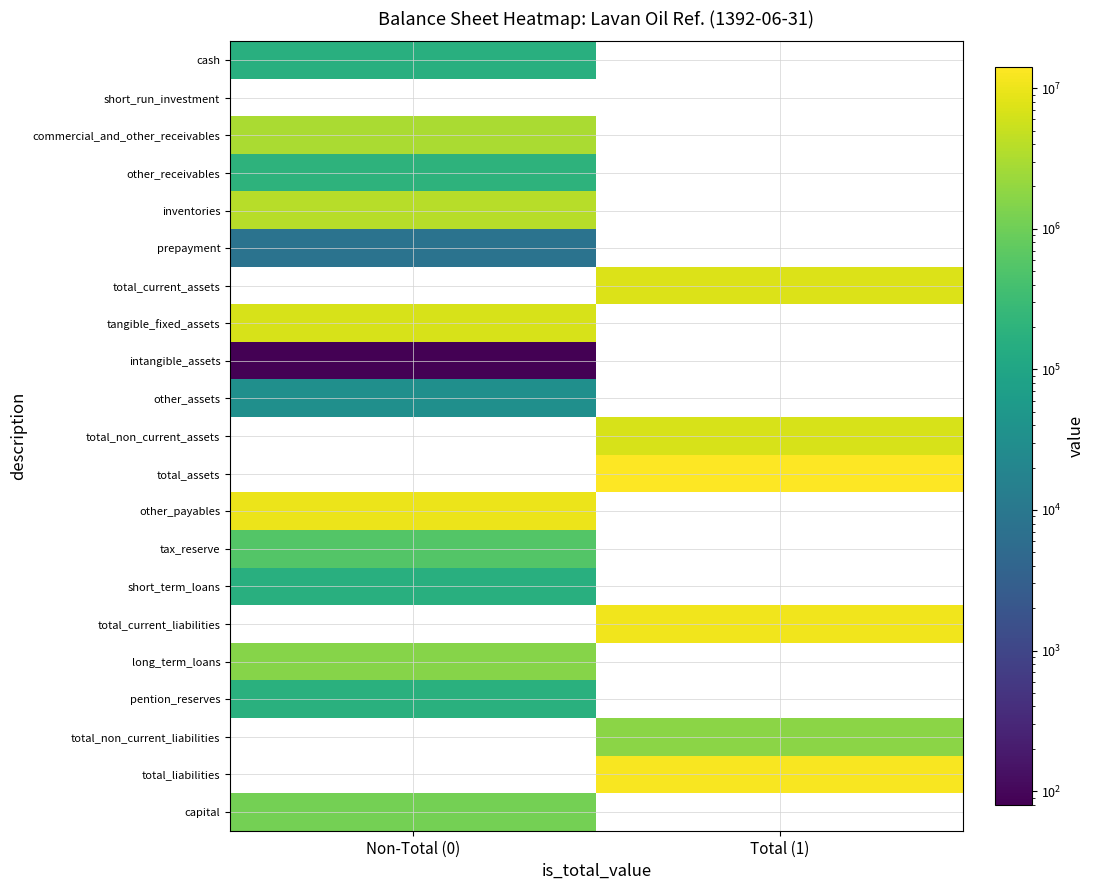

True or false: long_term_loans has a value of 1543955.0 at Non-Total (0).

True